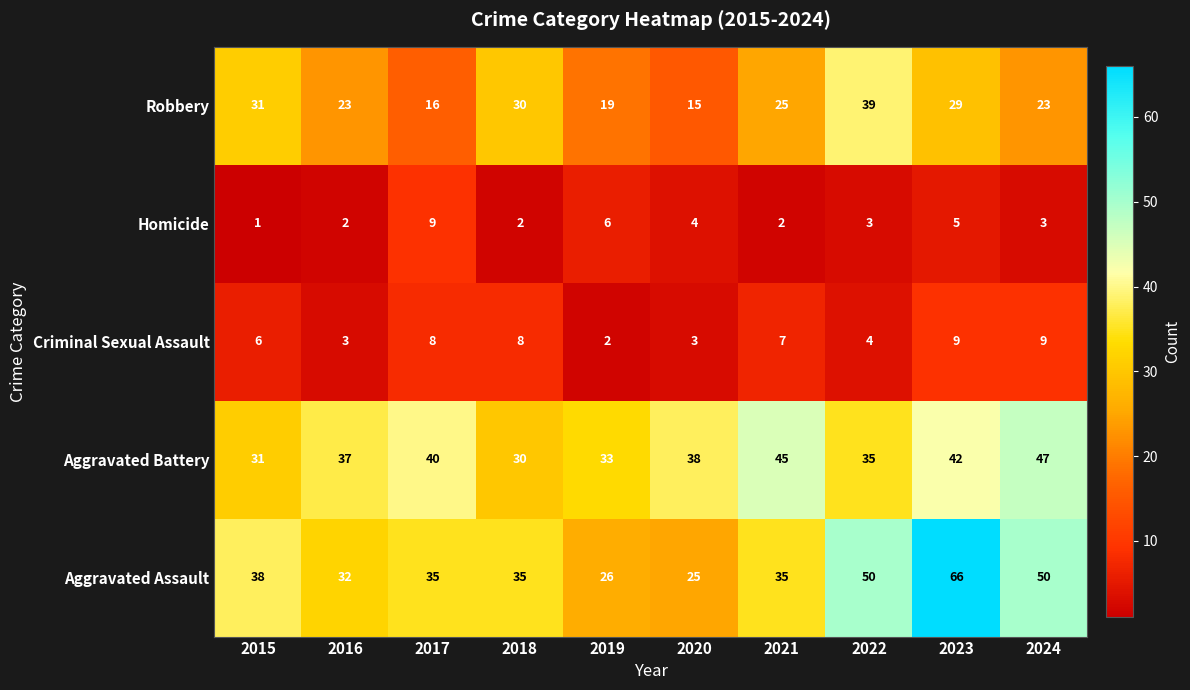

Count the number of data series in this chart.

5